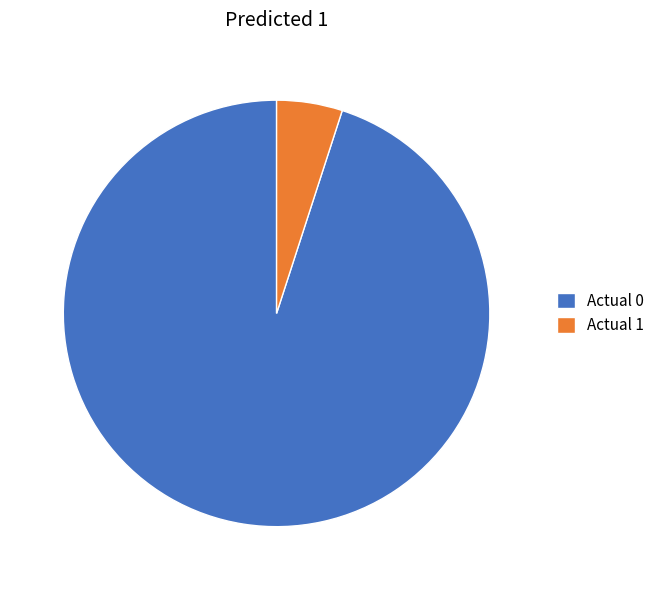

True or false: Actual 0 accounts for 95% of the total.

True